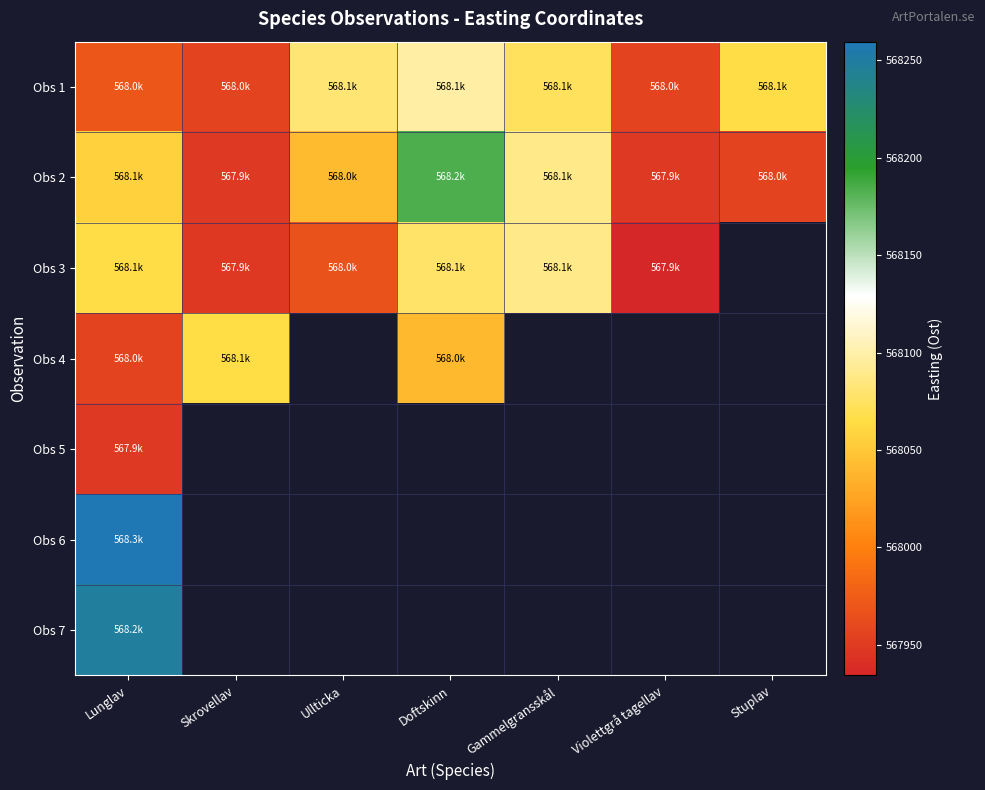

The Obs 2 series shows 568183.8 at Doftskinn. True or false?

True